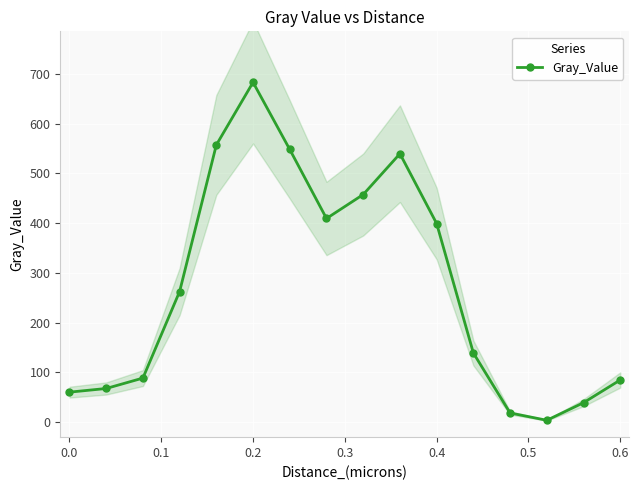

What is the sum of all values?

4360.0